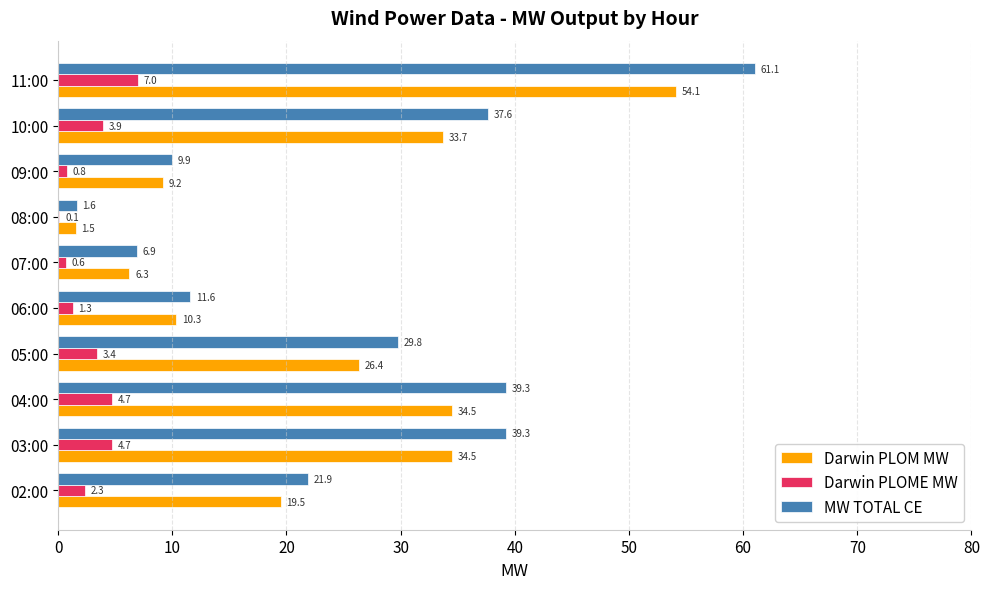

What is the total value across all series at 10:00?

75.2